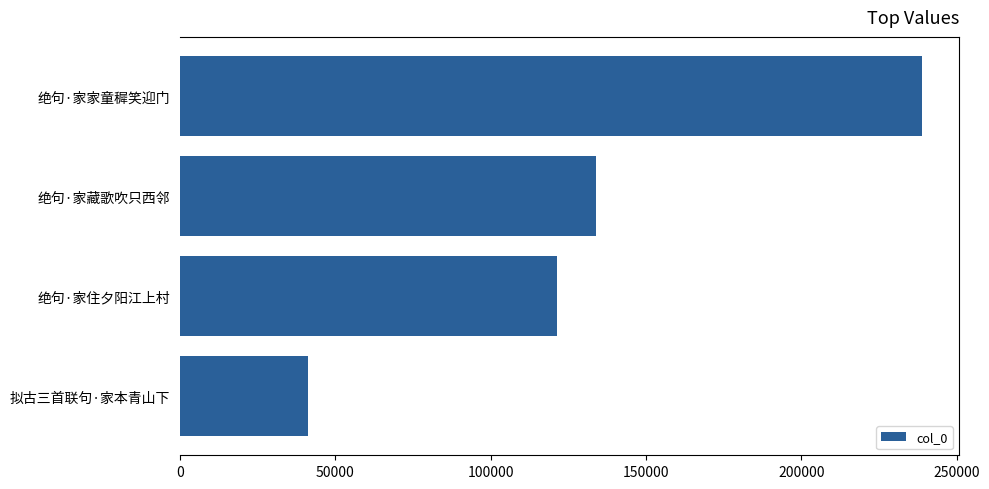

What is the difference between the maximum and minimum values?

197696